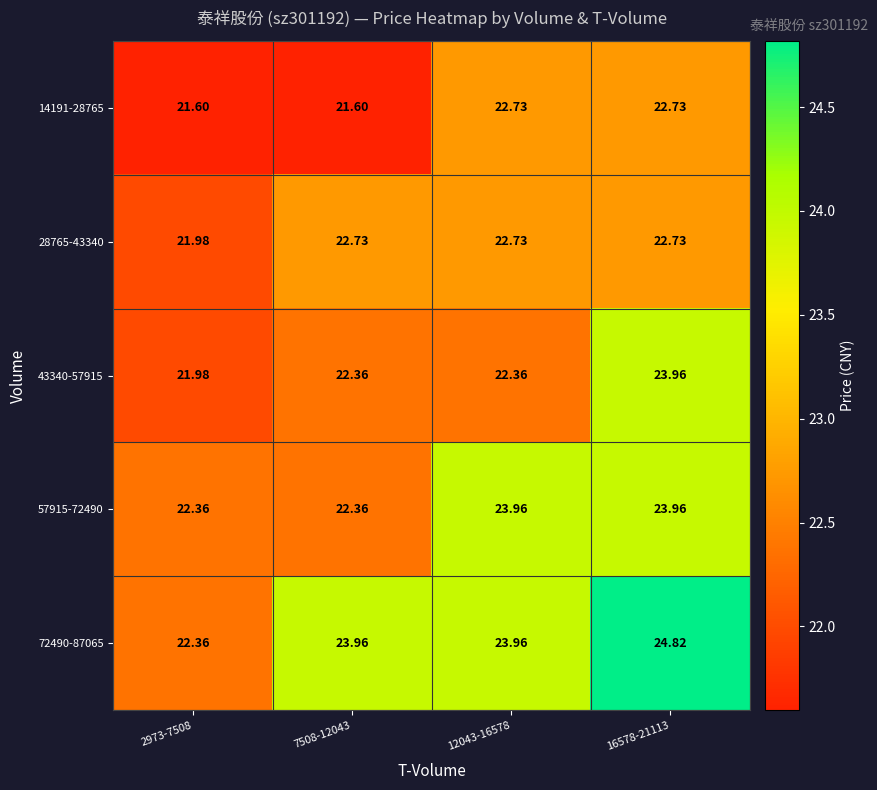

Is the value of 43340-57915 at 2973-7508 greater than the value of 57915-72490 at 16578-21113?

No